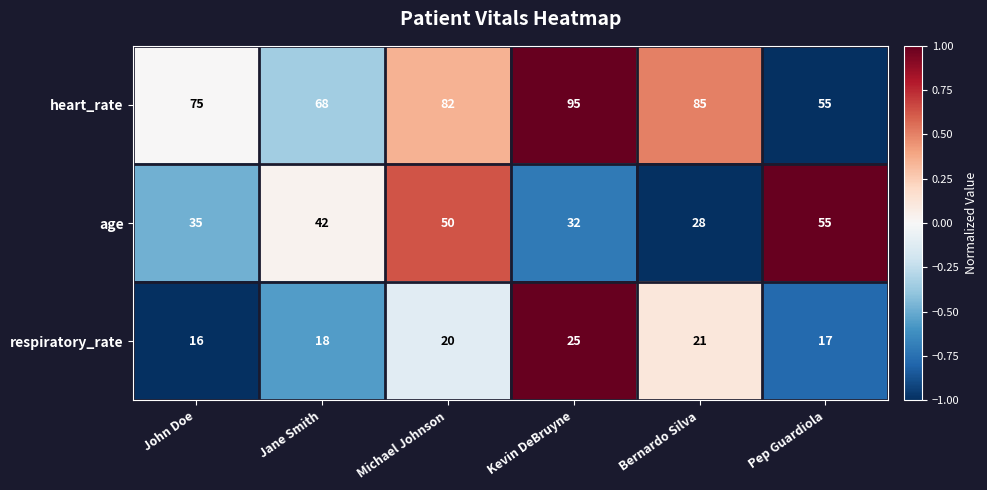

How many series are shown in this chart?

3